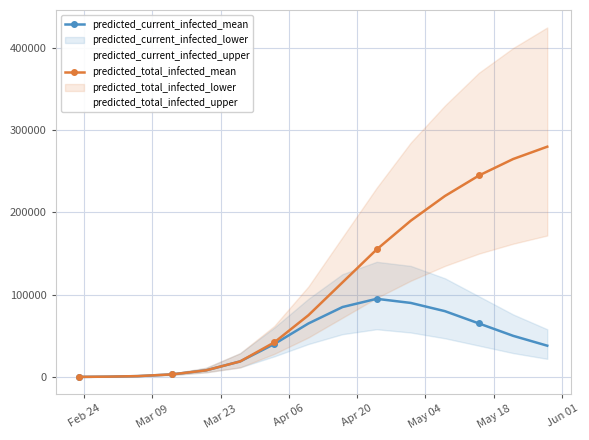

What is the highest value of the predicted_current_infected_mean series?

95000